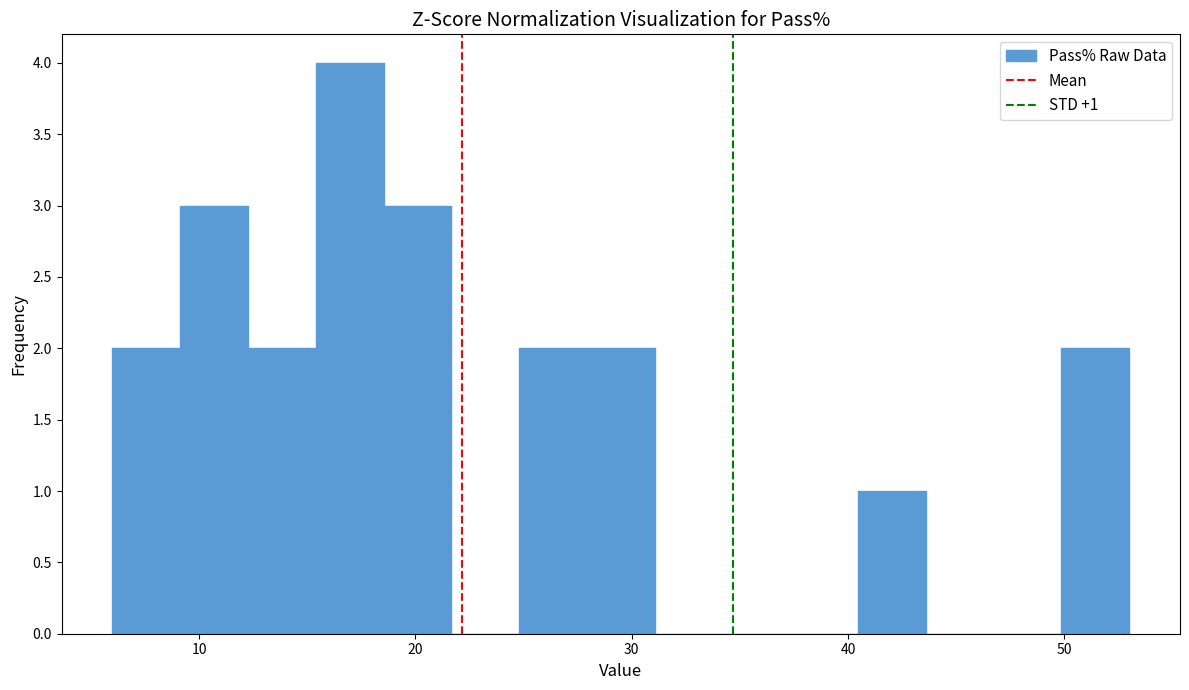

Around what value on the x-axis is the tallest bar? Give the approximate position of its centre, as read against the axis.

17